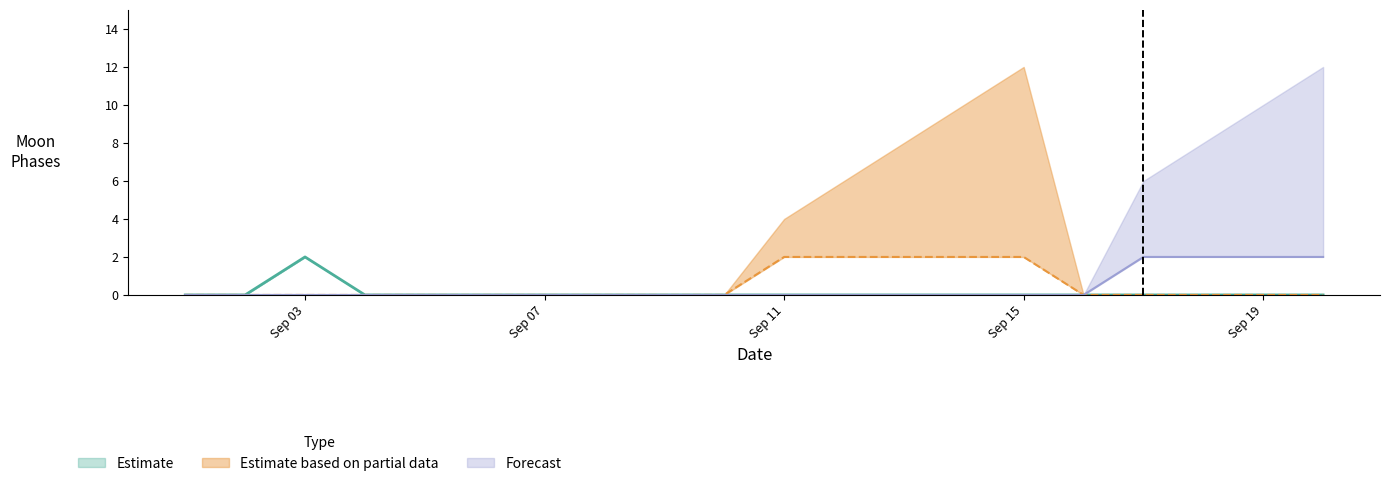

Does the chart have visible grid lines?

No